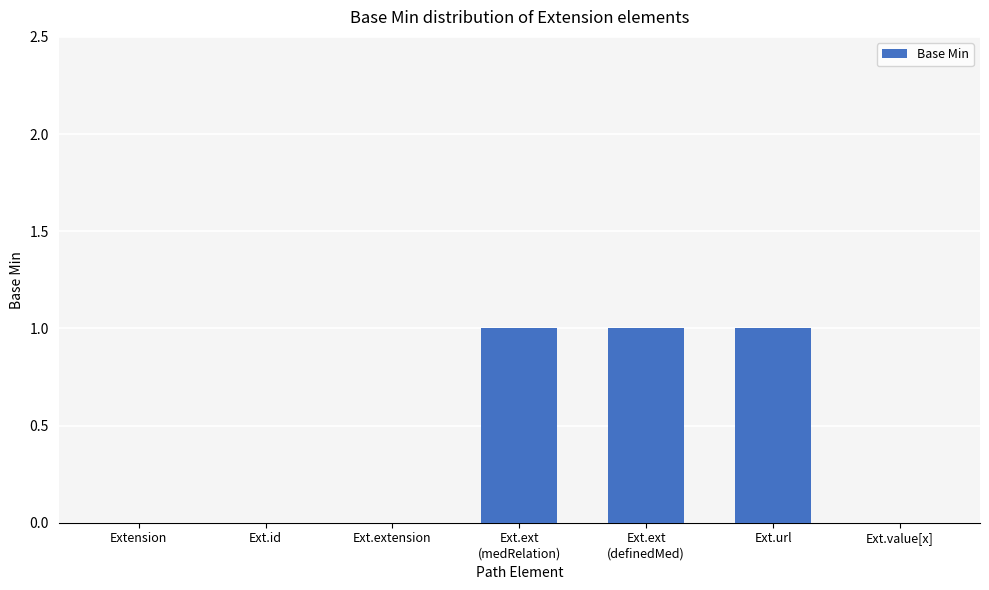

What is the change in value from Ext.url to Ext.value[x]?

-1